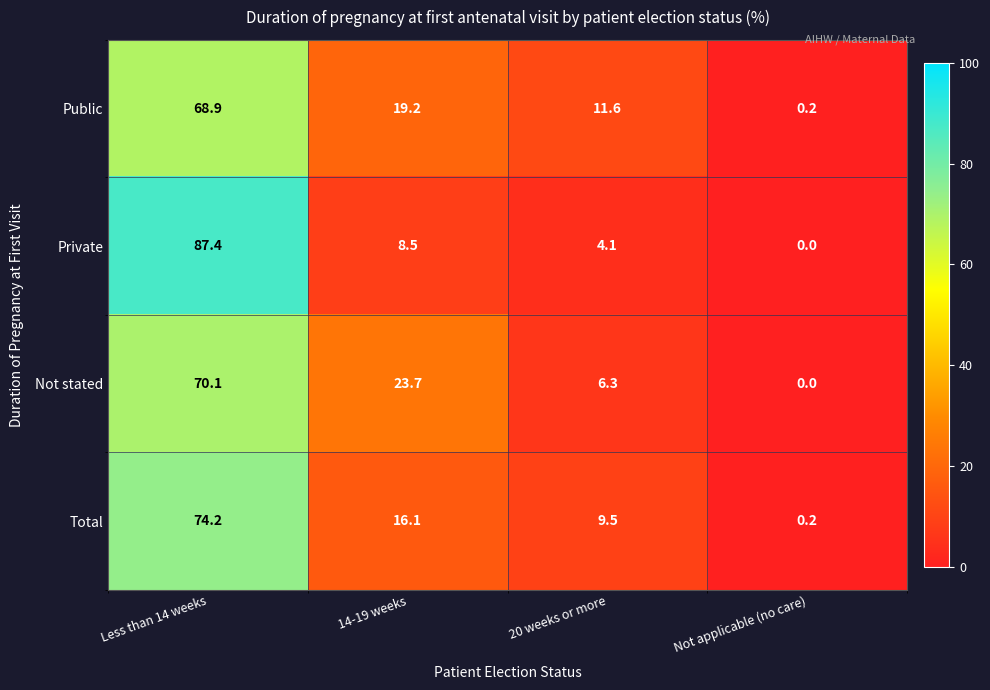

What is the greatest value displayed?

87.4